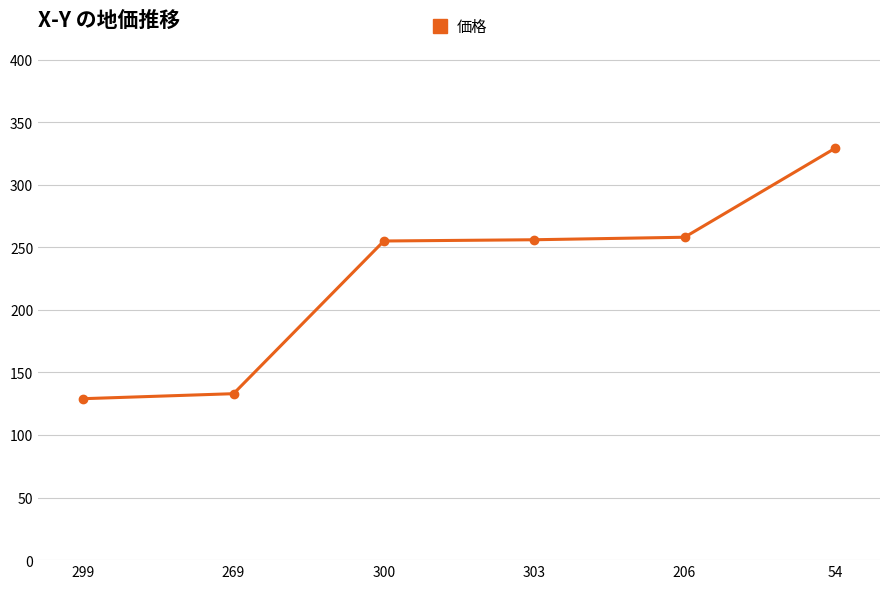

What is the label of the 4th point from the left?

303